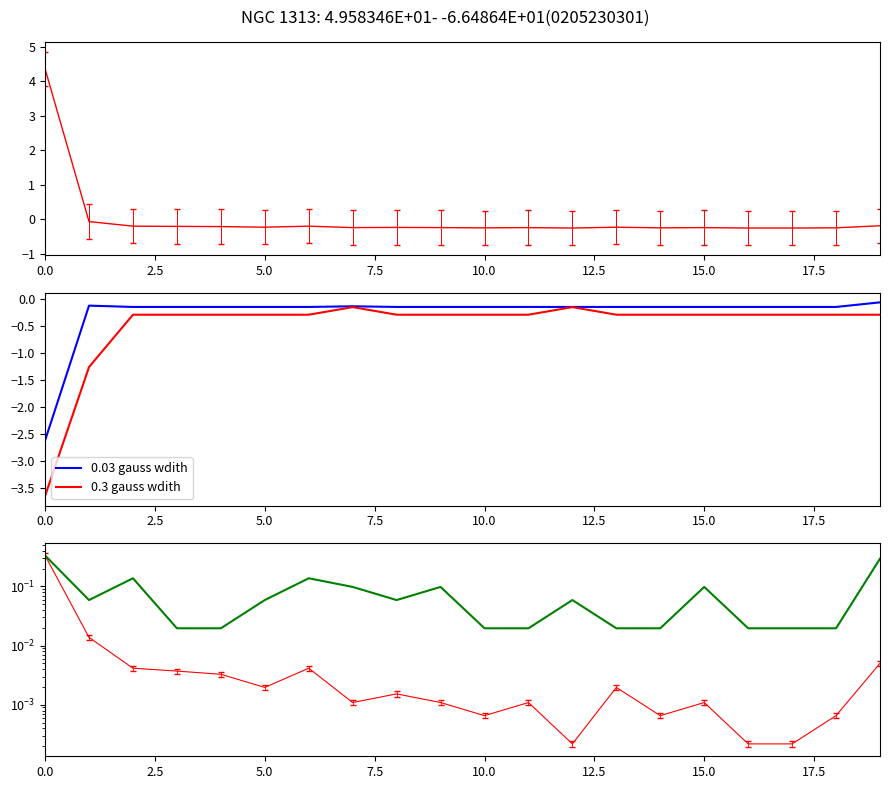

At how many categories does at least one series exceed -1?

20